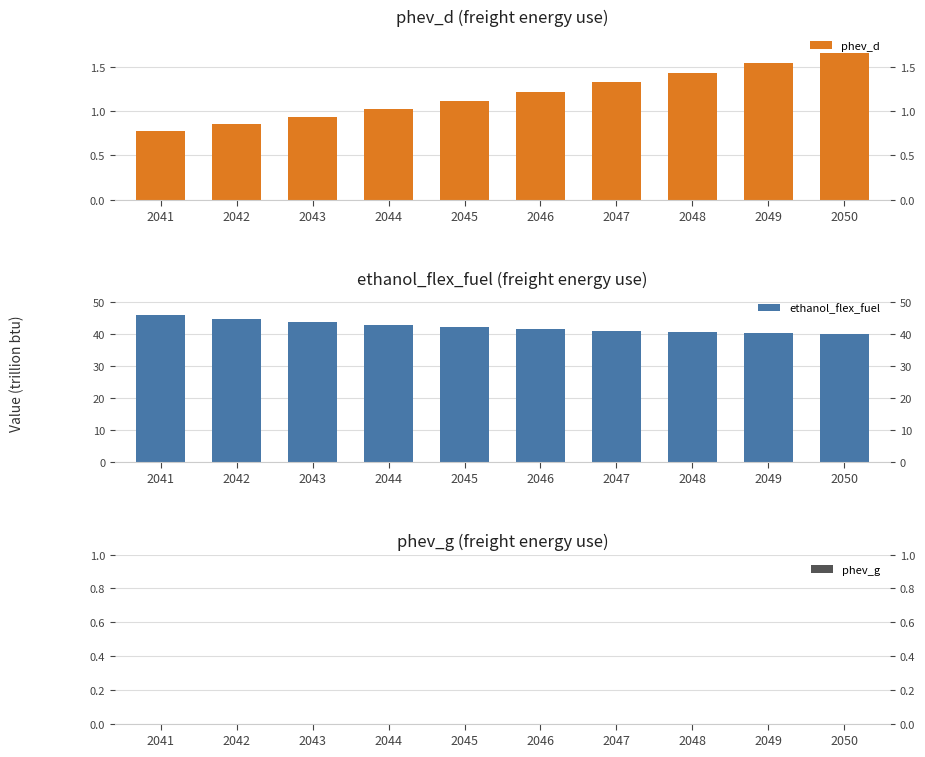

What is the sum of the ethanol_flex_fuel values at 2046 and 2045?

83.5